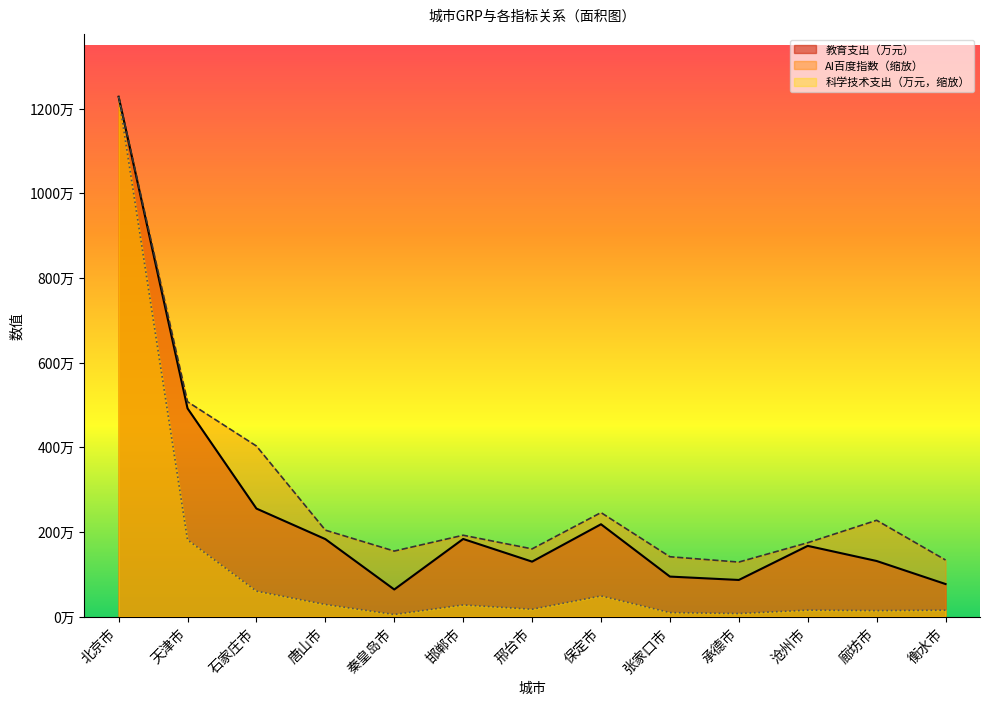

The 教育支出（单位：万元） series shows 2519856.3 at 邯郸市. True or false?

False